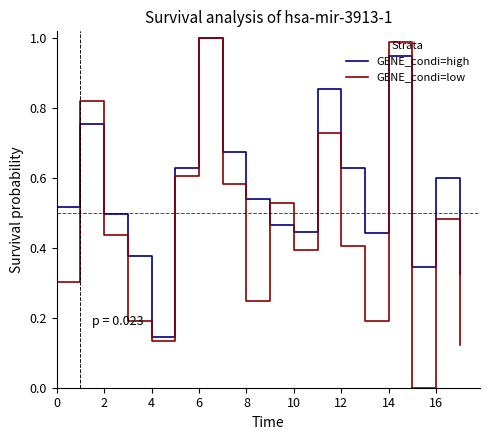

Which series has the largest total across all categories?

GENE_condi=high